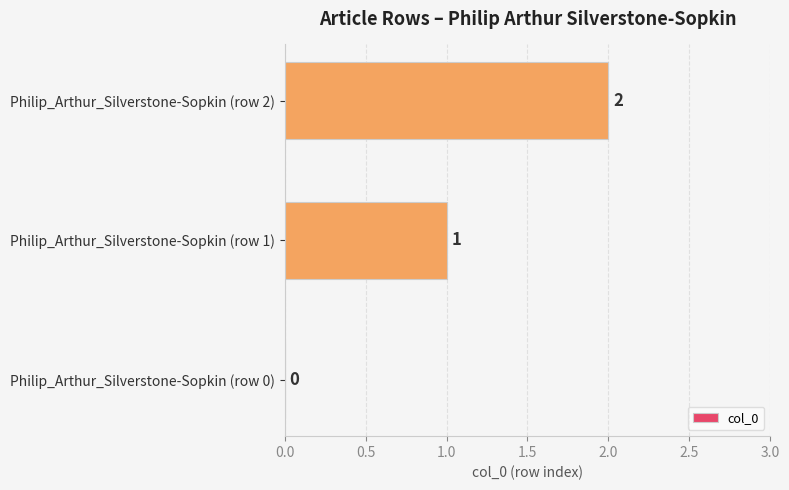

What is the change in value from Philip_Arthur_Silverstone-Sopkin (row 1) to Philip_Arthur_Silverstone-Sopkin (row 2)?

+1